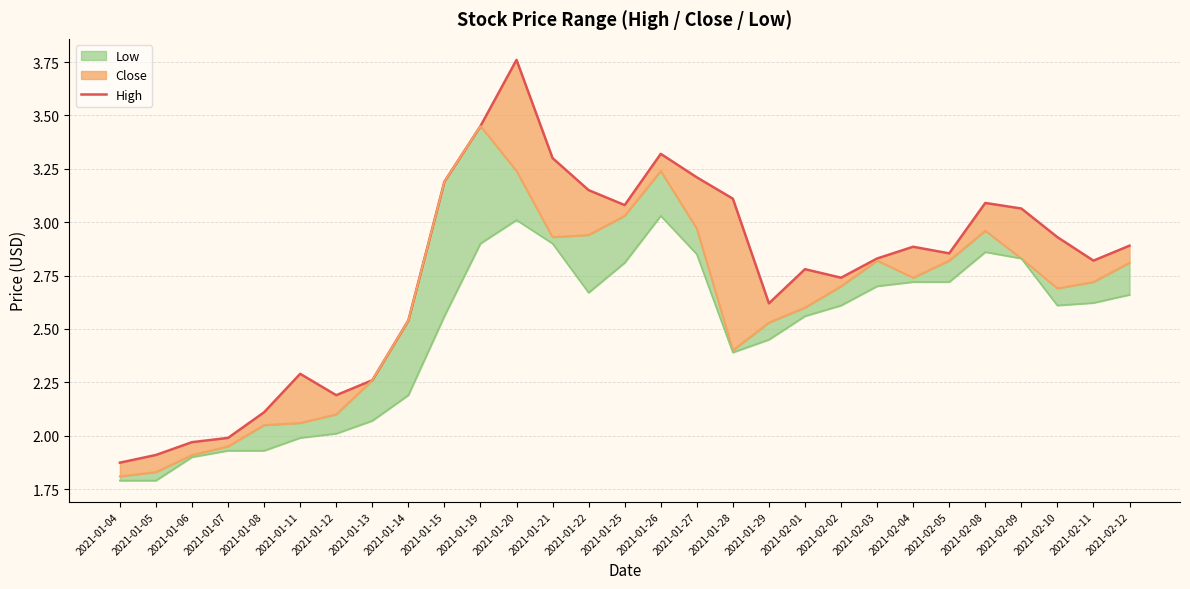

Where is the first local minimum?

2021-01-12